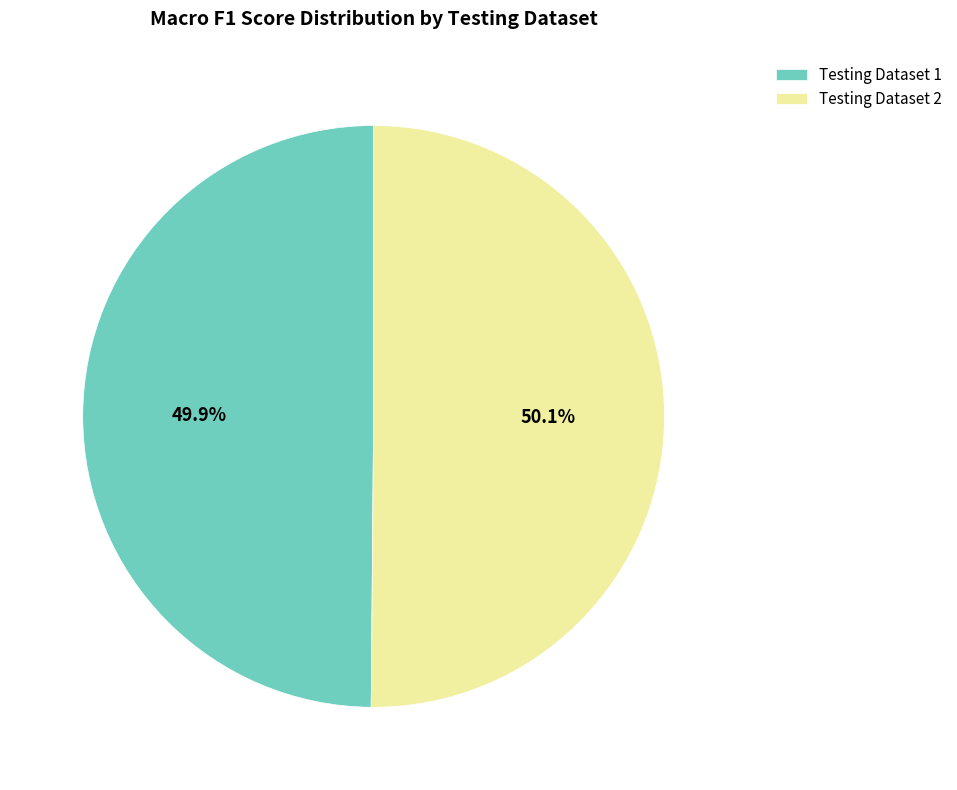

The Testing Dataset 2 slice represents 50% of the pie. True or false?

True